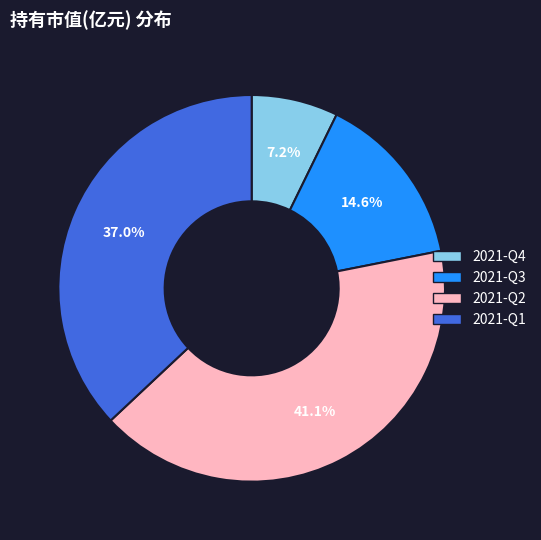

To the nearest percent, what portion does 2021-Q2 represent?

41%